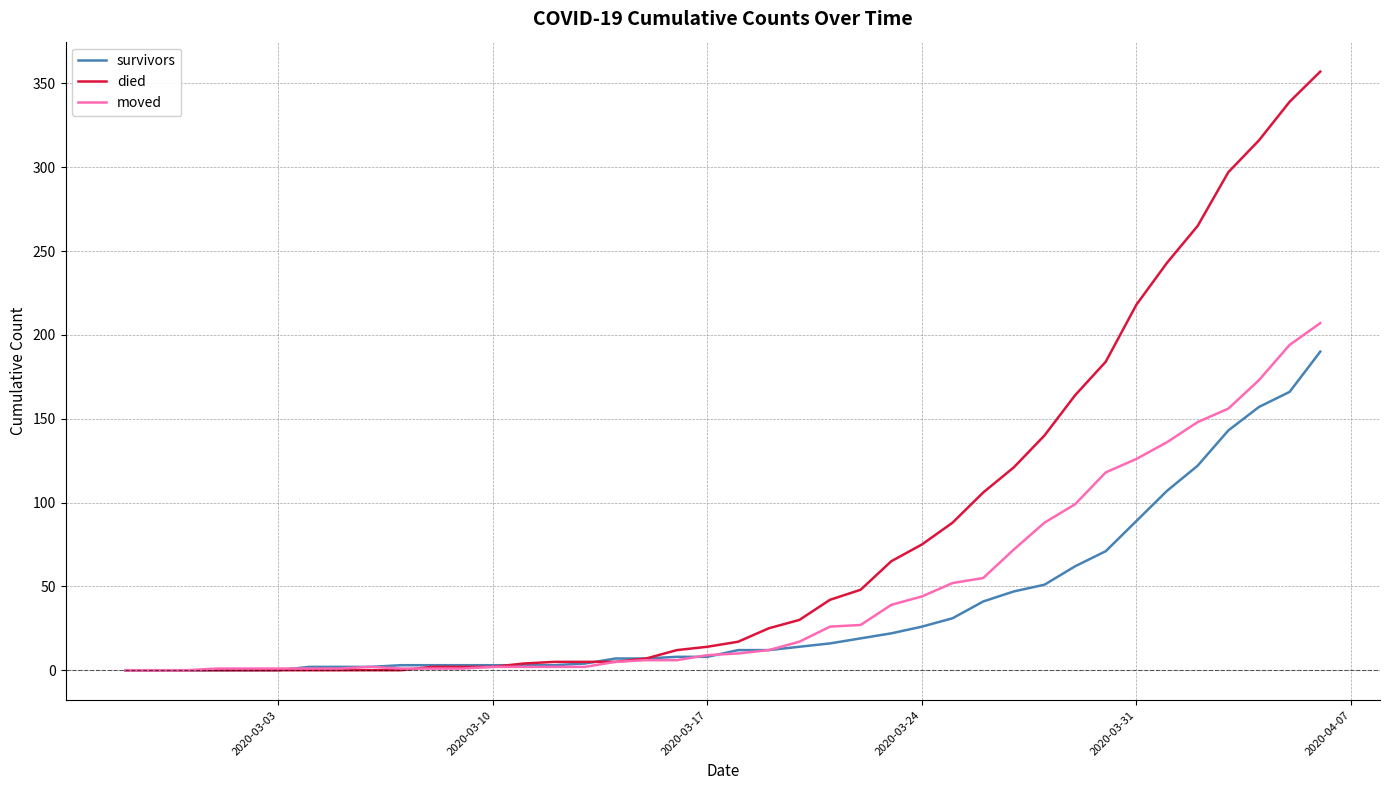

Which series has the largest total across all categories?

died